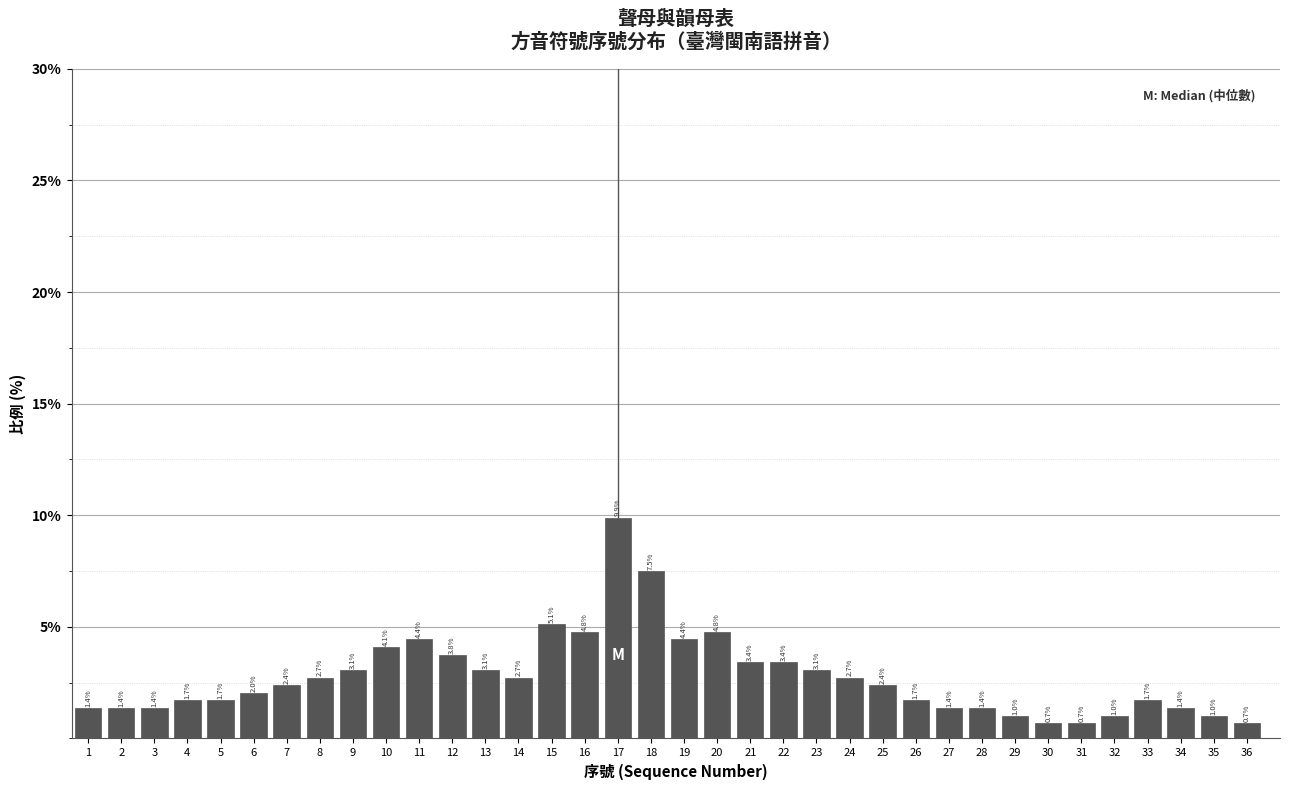

Reading right to left, extract all data points from this chart.

0.7	1.0	1.4	1.7	1.0	0.7	0.7	1.0	1.4	1.4	1.7	2.4	2.7	3.1	3.4	3.4	4.8	4.4	7.5	9.9	4.8	5.1	2.7	3.1	3.8	4.4	4.1	3.1	2.7	2.4	2.0	1.7	1.7	1.4	1.4	1.4